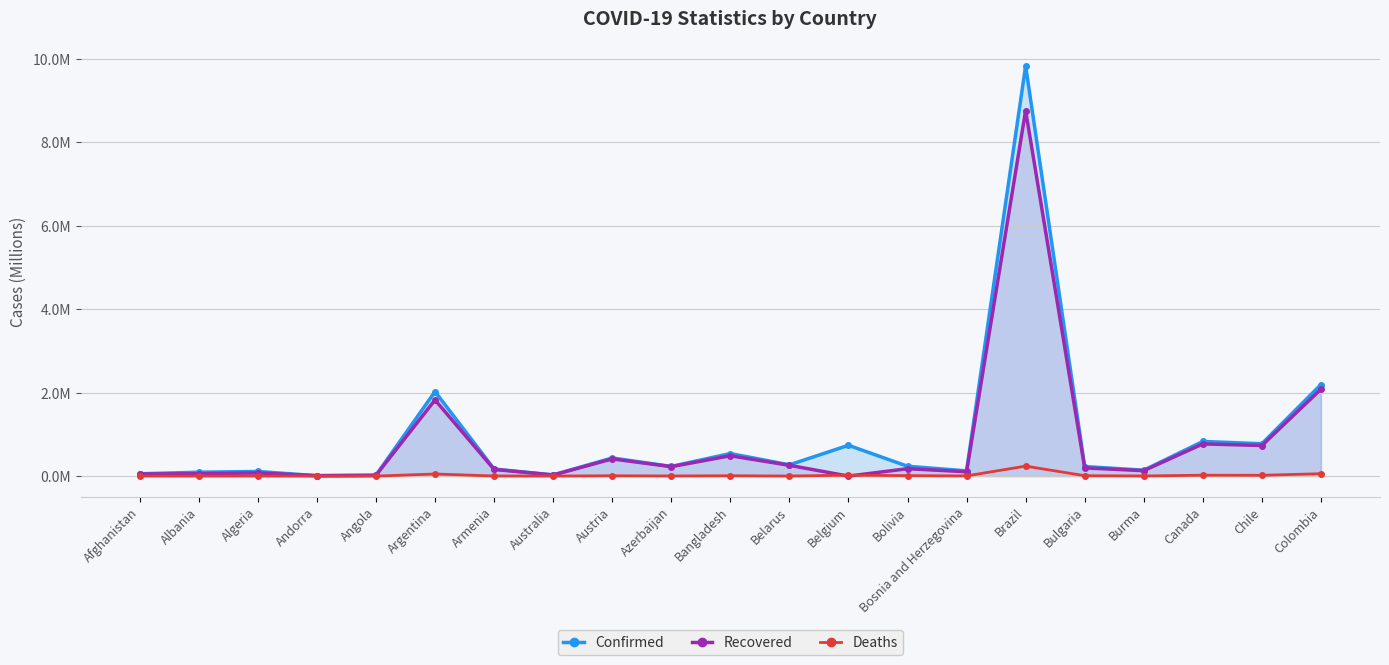

Rank the series at Belgium from lowest to highest value.

Recovered, Deaths, Confirmed